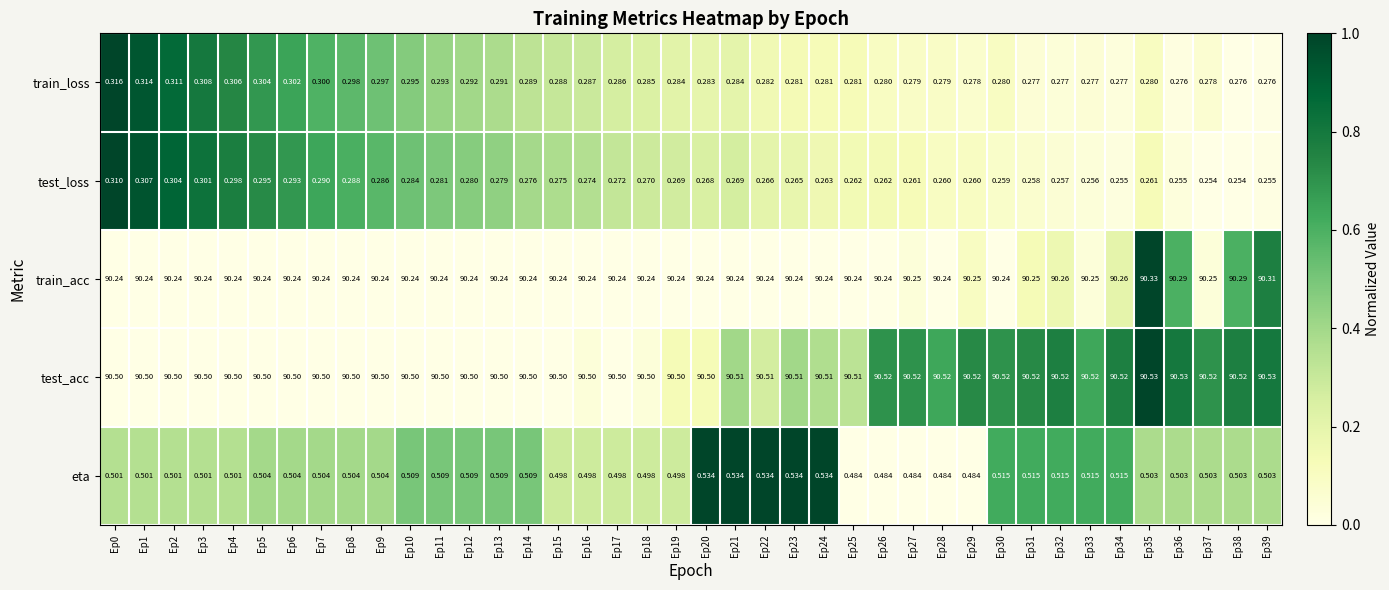

Is the value of eta at Ep3 greater than the value of test_loss at Ep39?

Yes